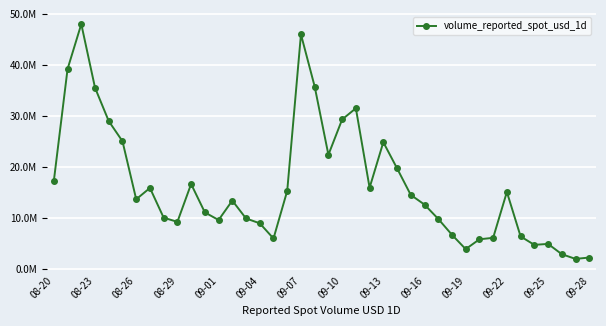

How many interior local valleys (lower than both neighbors) does the data have?

9